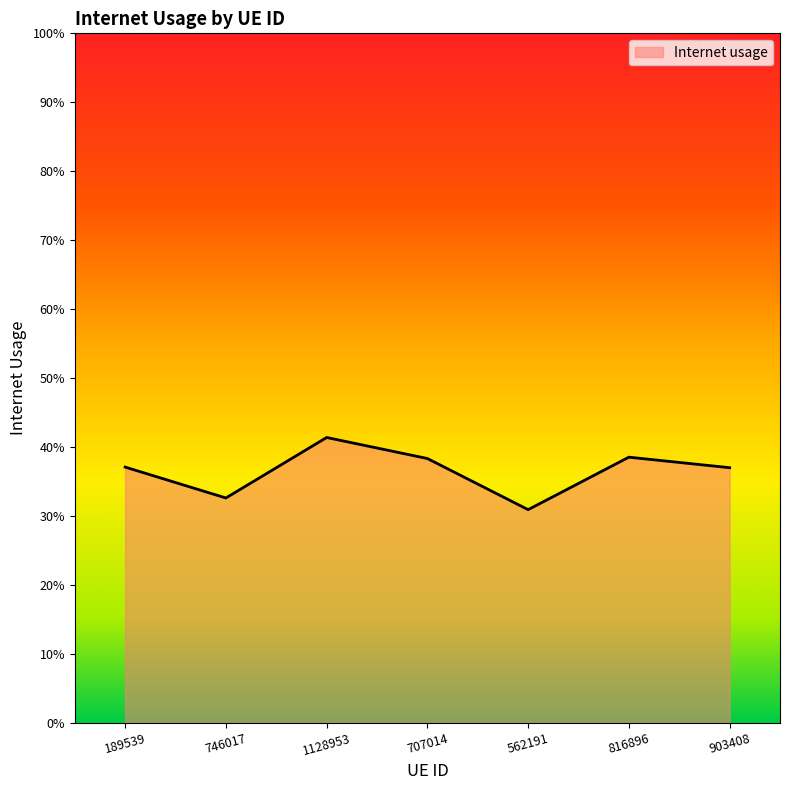

Does the chart display data point markers on the line(s)?

No